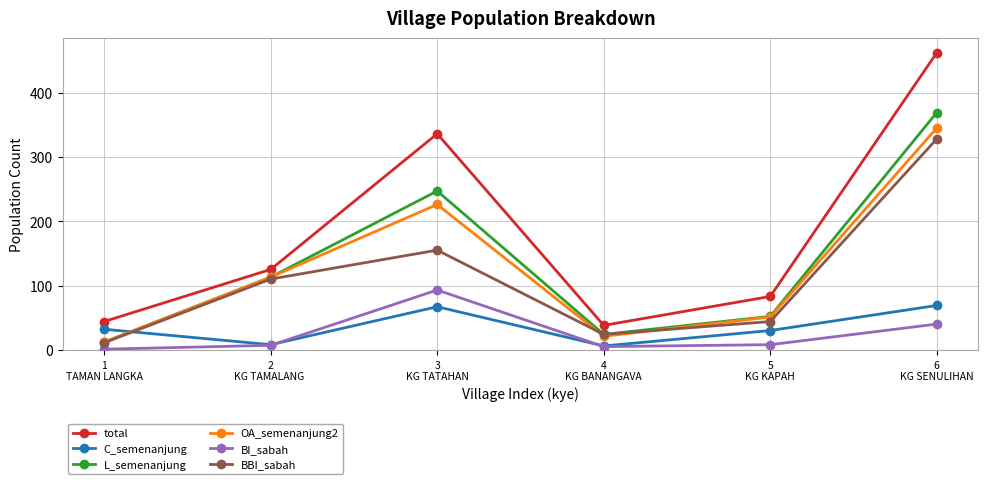

How many data points does each series have?

6